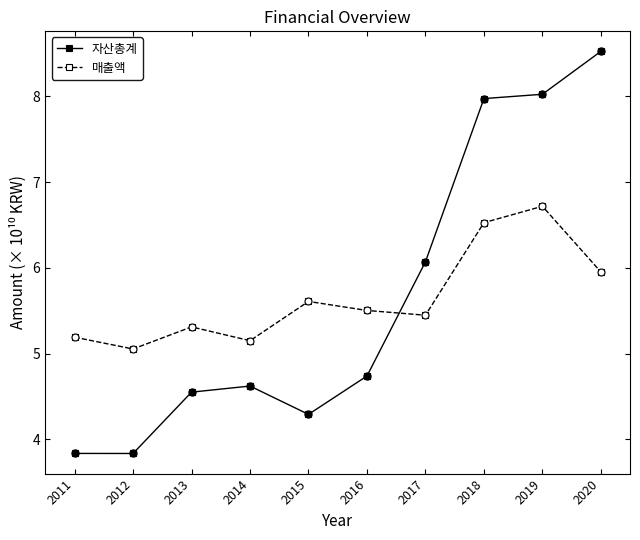

Which series has the largest range (max minus min)?

자산총계